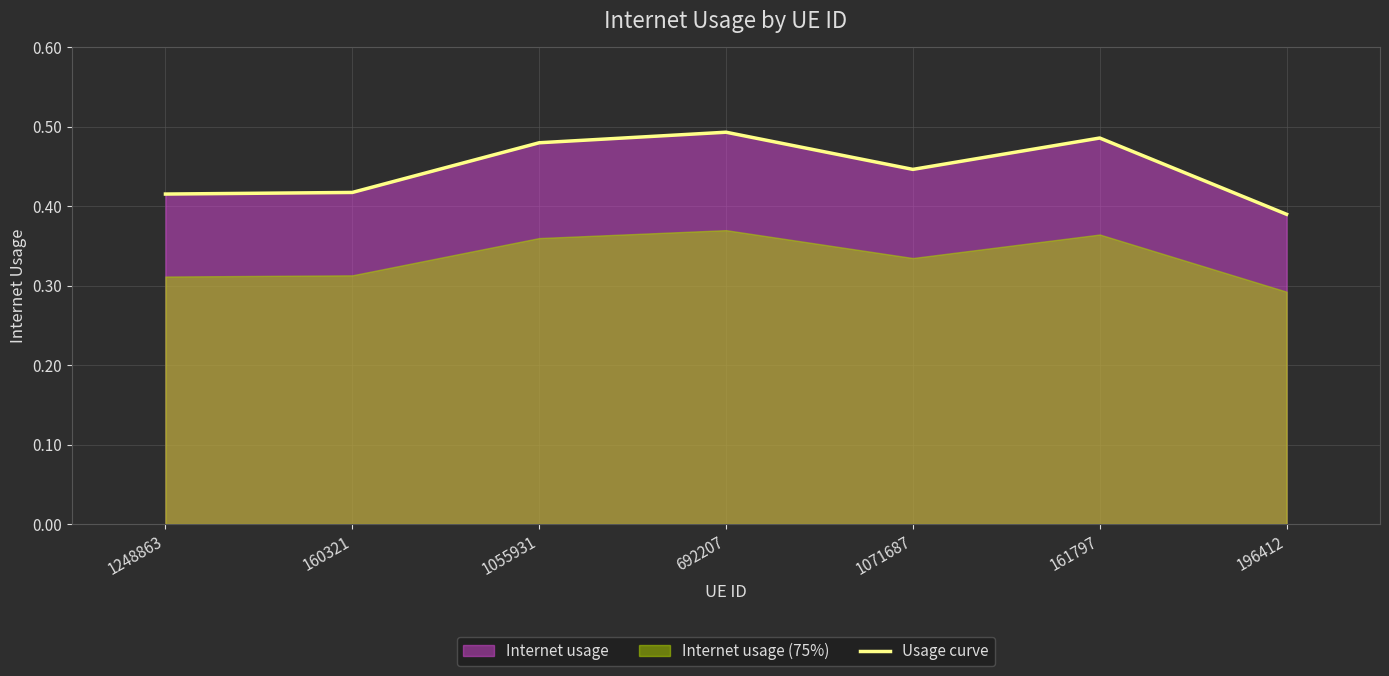

List the labels in order of value, smallest first.

196412, 1248863, 160321, 1071687, 1055931, 161797, 692207